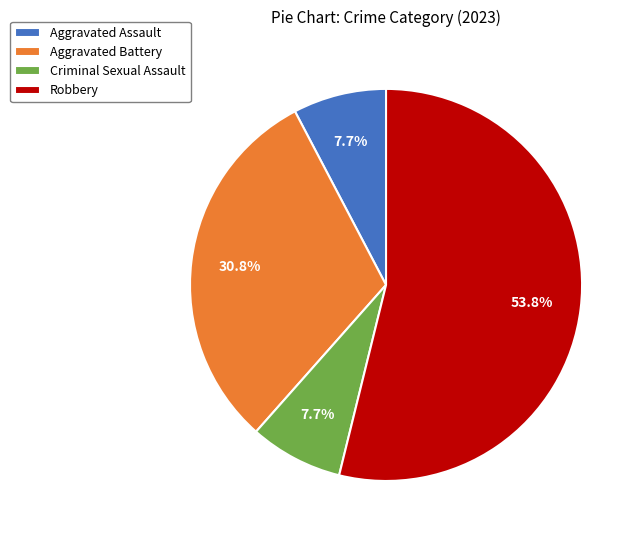

Approximately how many times larger is the value at Robbery compared to Criminal Sexual Assault?

7.0